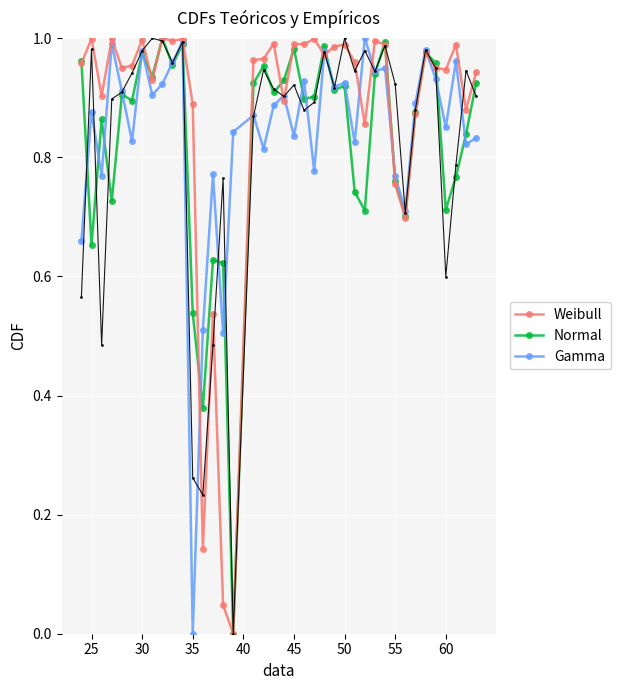

How many lines are shown in the chart?

4